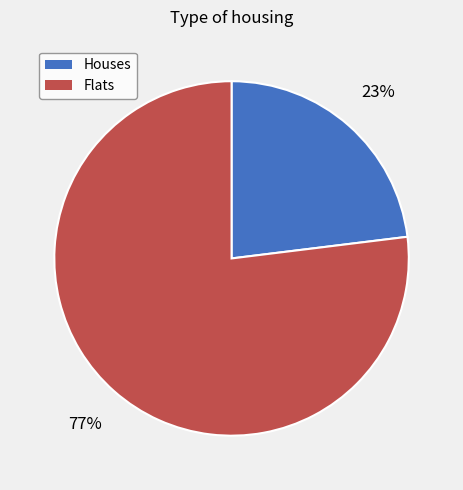

What percentage is the Houses slice, to the nearest percent?

23%